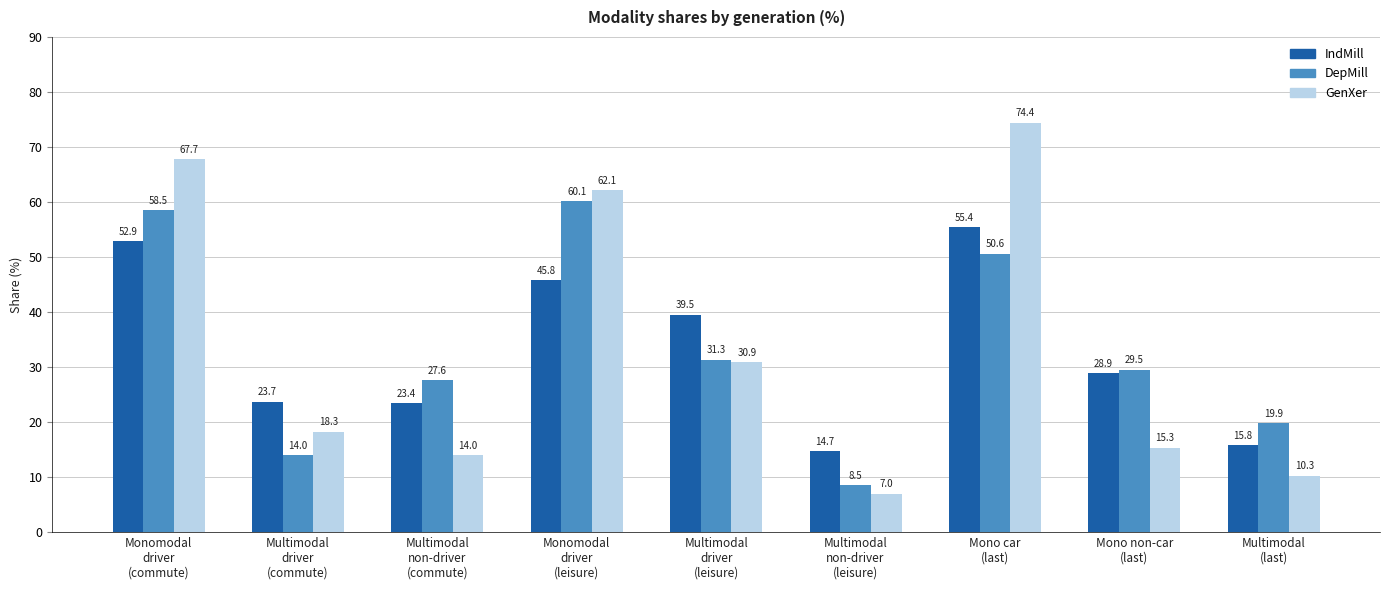

At which category is the sum across all series the highest?

Mono car
(last)